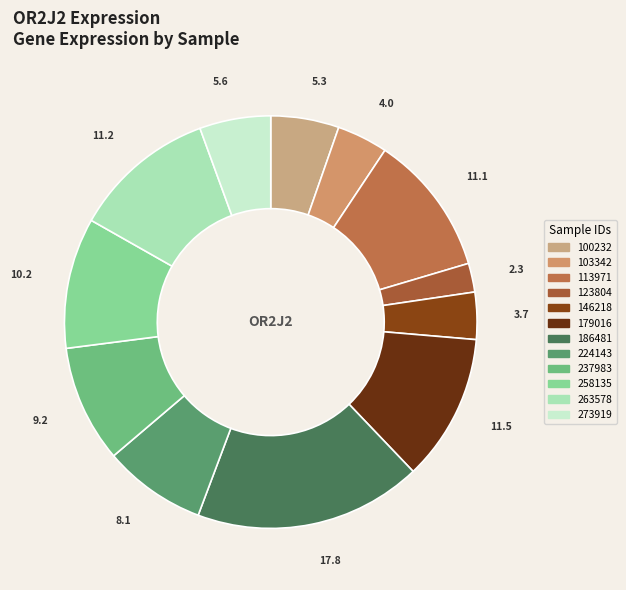

To the nearest percent, what portion does 146218 represent?

4%